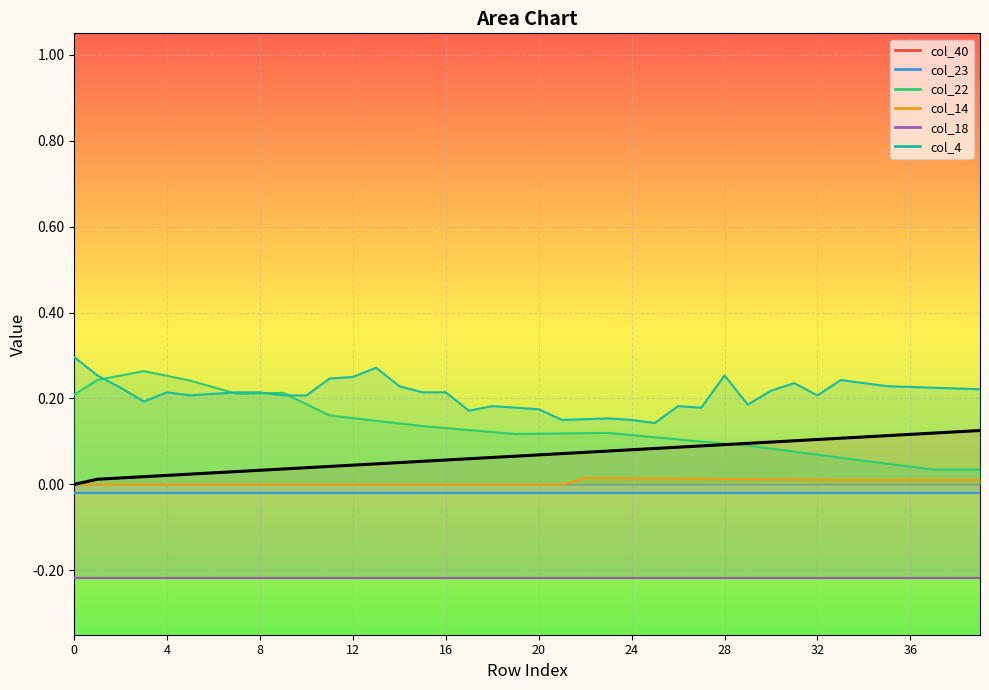

At which category is the sum across all series the highest?

1